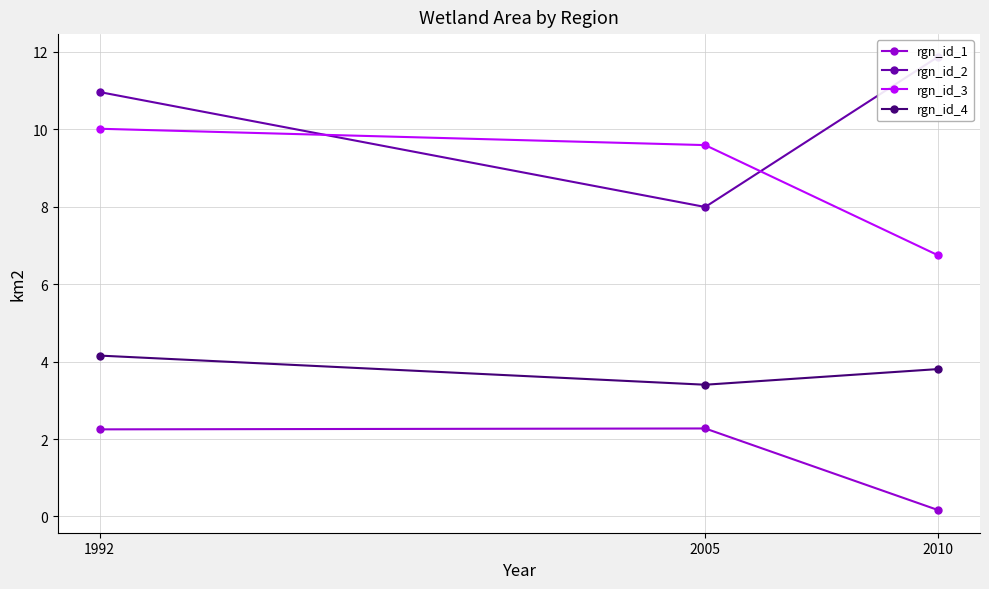

Reading left to right, extract all data points from this chart.

rgn_id_1: 1992=2.2	2005=2.3	2010=0.2
rgn_id_2: 1992=11.0	2005=8.0	2010=11.9
rgn_id_3: 1992=10.0	2005=9.6	2010=6.7
rgn_id_4: 1992=4.2	2005=3.4	2010=3.8